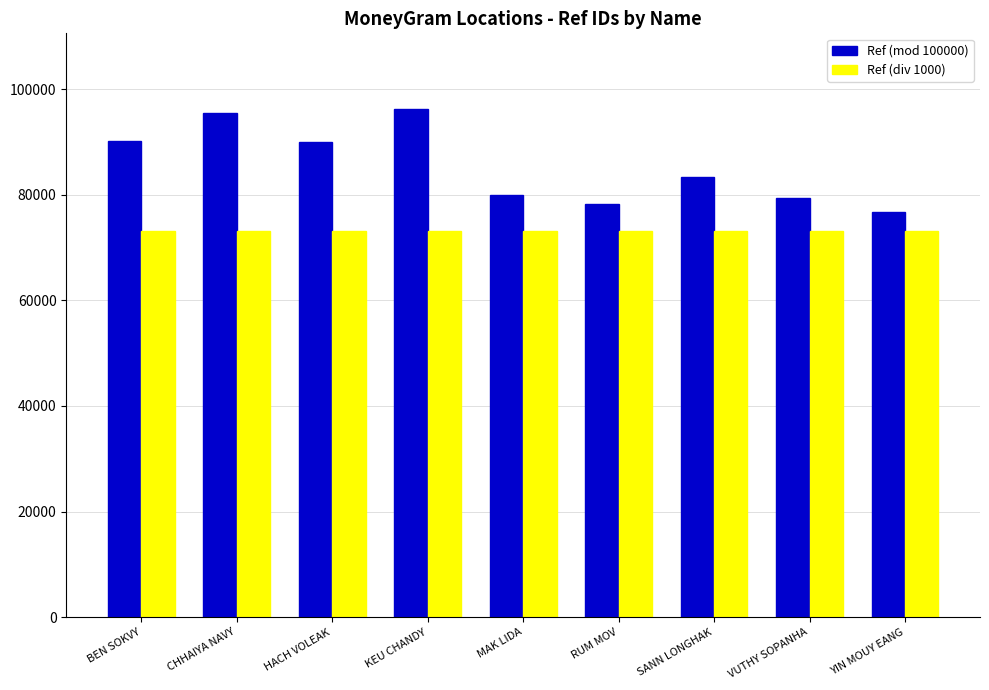

At which label does Ref (div 1000) first exceed 73083?

BEN SOKVY